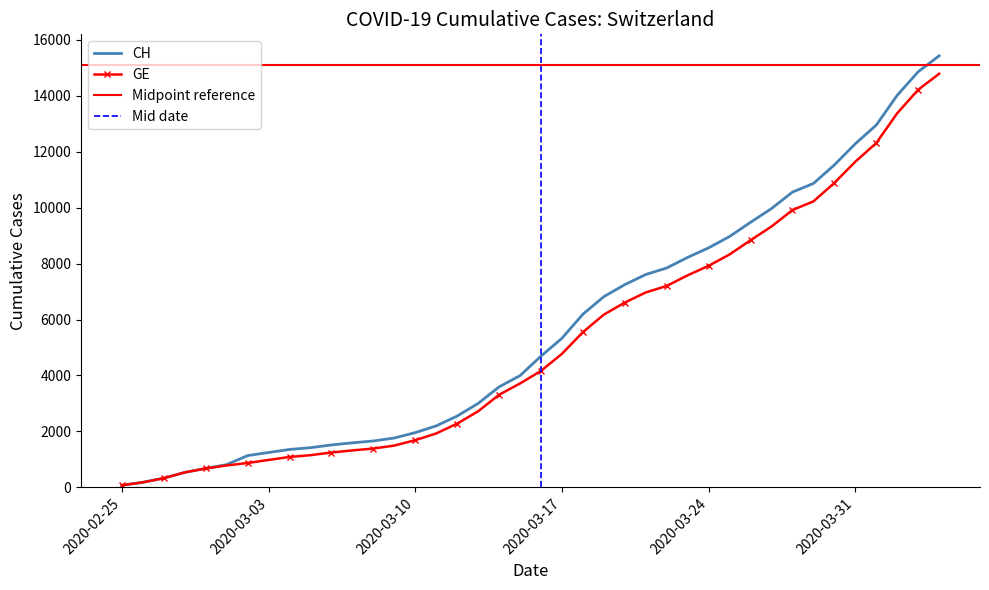

Rank the categories by CH value from highest to lowest.

2020-04-04, 2020-04-03, 2020-04-02, 2020-04-01, 2020-03-31, 2020-03-30, 2020-03-29, 2020-03-28, 2020-03-27, 2020-03-26, 2020-03-25, 2020-03-24, 2020-03-23, 2020-03-22, 2020-03-21, 2020-03-20, 2020-03-19, 2020-03-18, 2020-03-17, 2020-03-16, 2020-03-15, 2020-03-14, 2020-03-13, 2020-03-12, 2020-03-11, 2020-03-10, 2020-03-09, 2020-03-08, 2020-03-07, 2020-03-06, 2020-03-05, 2020-03-04, 2020-03-03, 2020-03-02, 2020-03-01, 2020-02-29, 2020-02-28, 2020-02-27, 2020-02-26, 2020-02-25